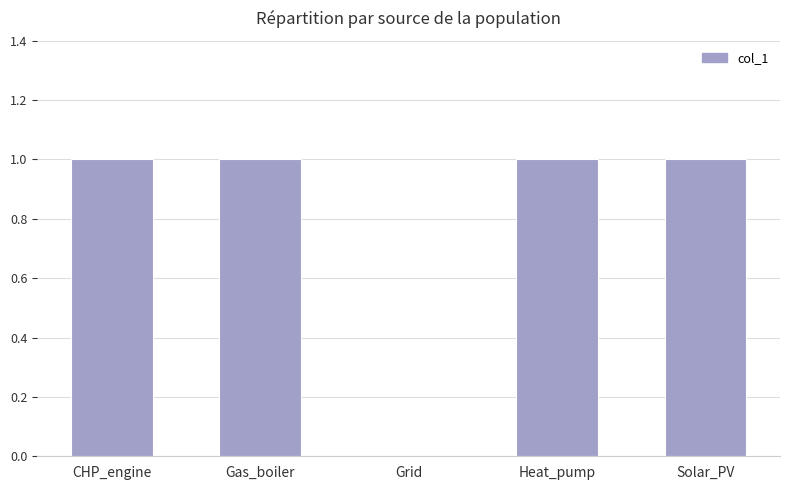

How many values are between 1 and 2?

4